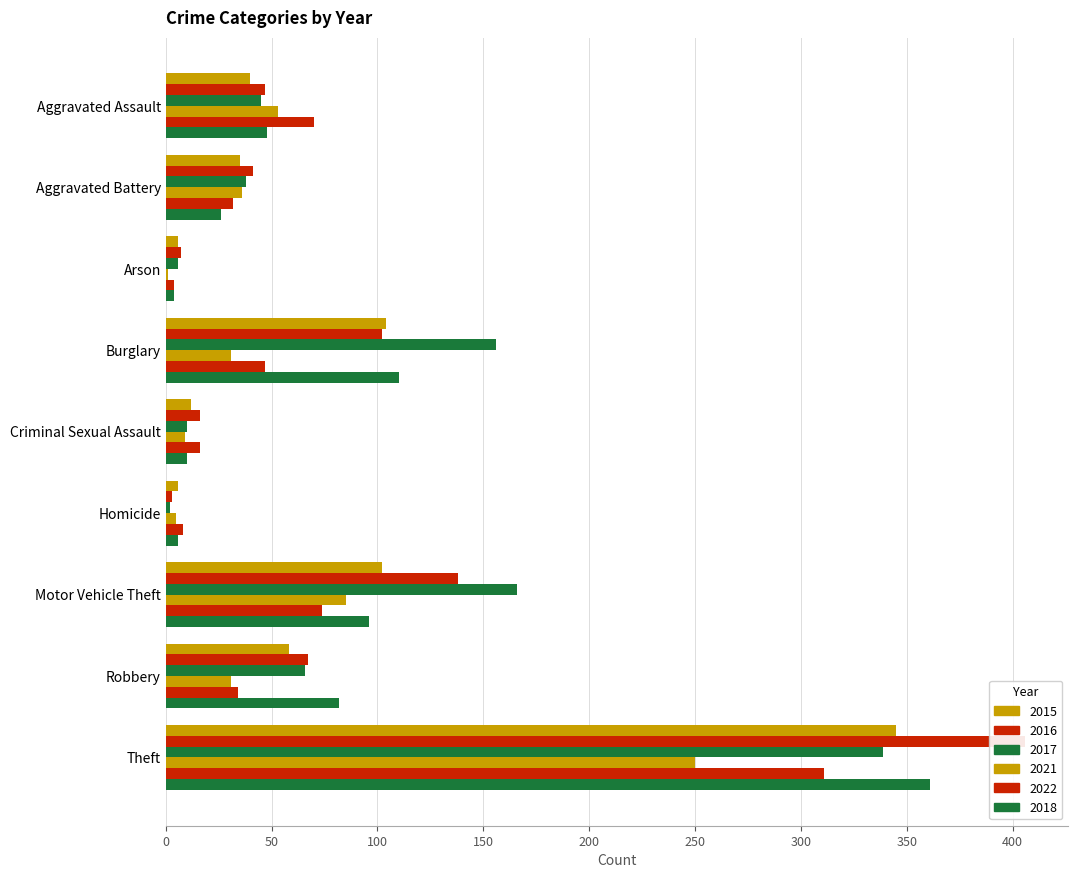

At which label does 2016 reach its minimum?

Homicide